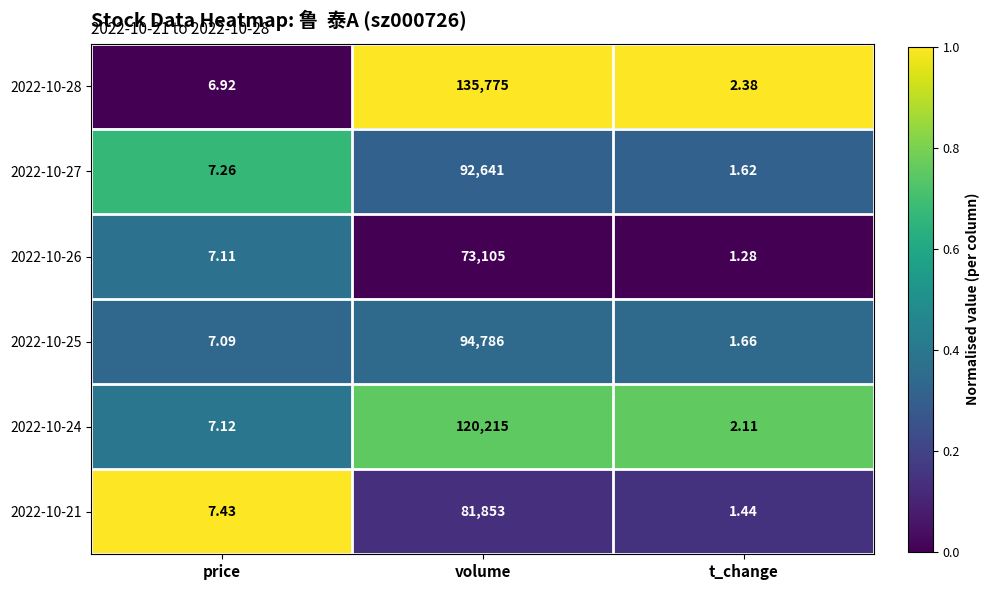

How many distinct data groups are displayed?

6